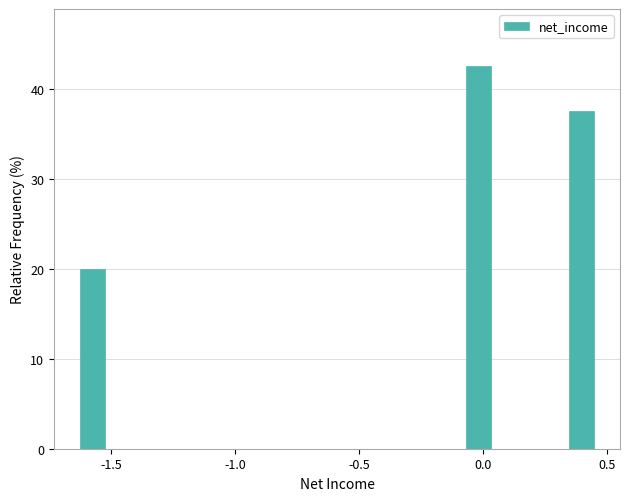

Around what value on the x-axis is the tallest bar? Give the approximate position of its centre, as read against the axis.

0.00